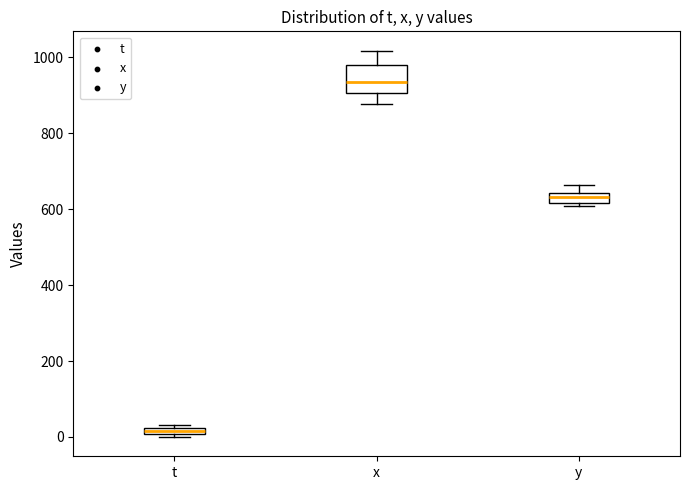

Comparing the boxes themselves (not the whiskers), which one is the tallest?

x